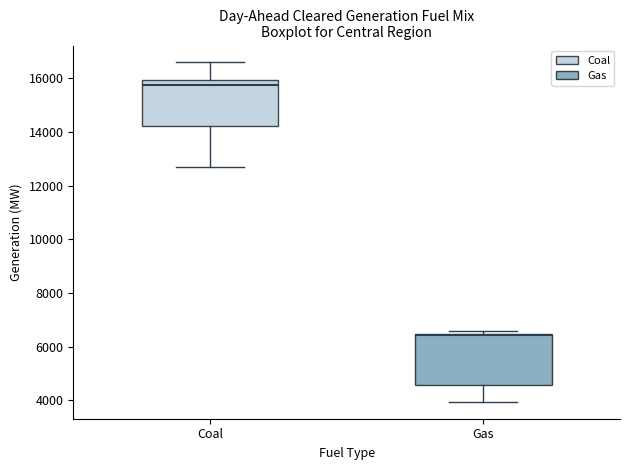

Reading left to right, transcribe this box plot: for each box, give where its median line is, the range the box spans, and where its two whiskers end, as read against the y-axis. The values are not printed on the chart, so give them approximately, as read against the axis.

Coal: median 15800, box 14200 to 16000, whiskers 12600 to 16600
Gas: median 6400 (drawn on the box's upper edge), box 4600 to 6400, whiskers 4000 to 6600